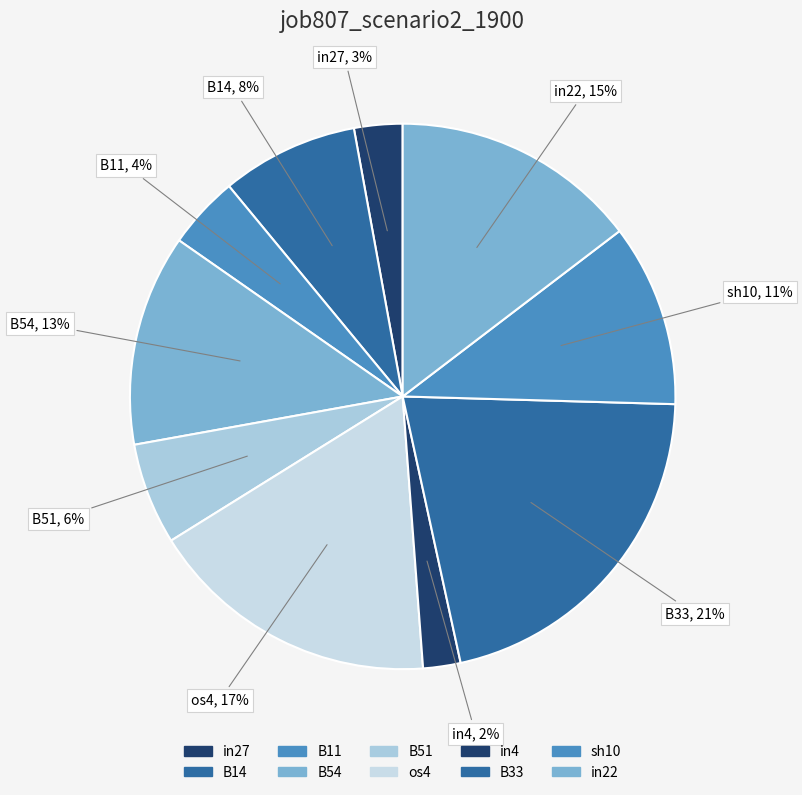

Which category has the biggest portion of the pie?

B33